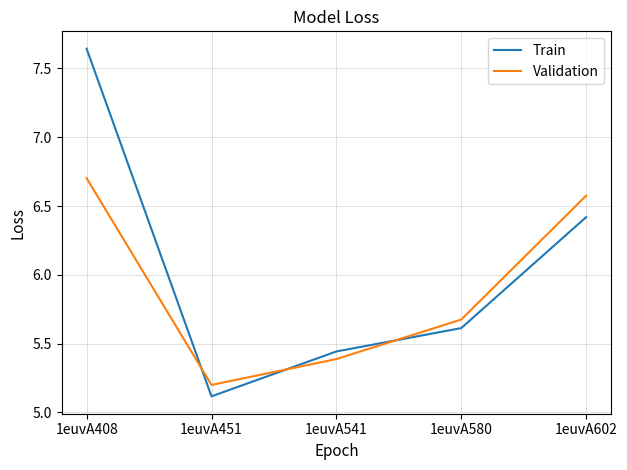

What is the minimum value shown in the chart?

5.1